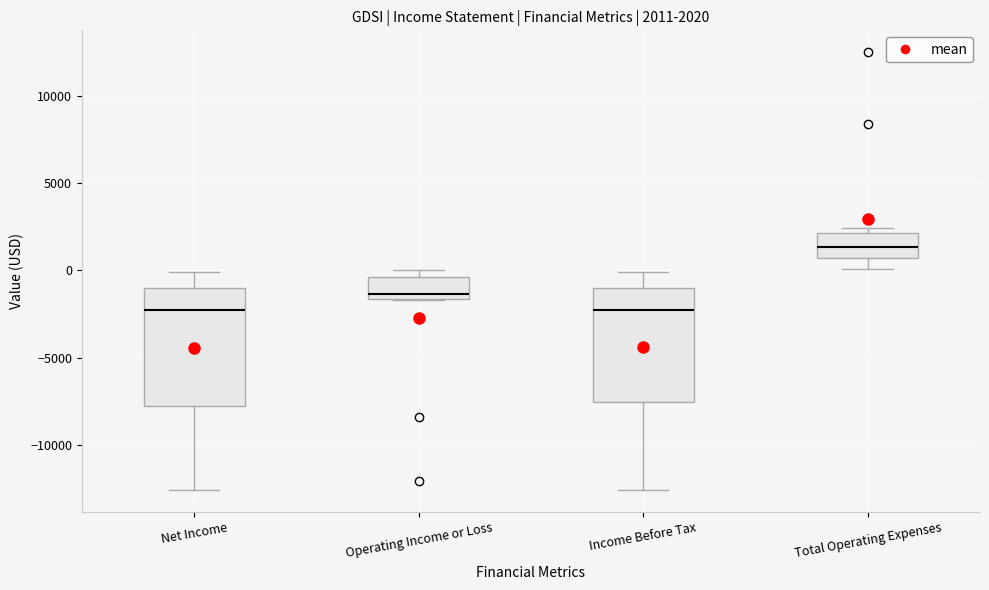

Which box has the highest median line?

Total Operating Expenses